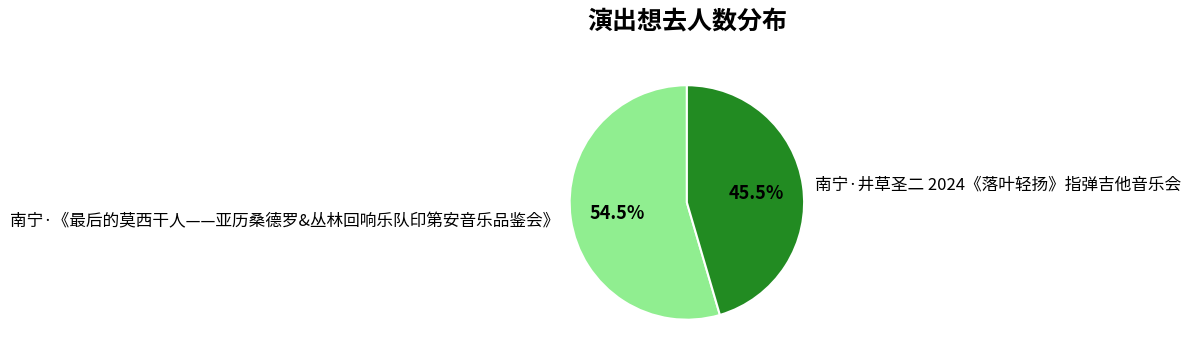

True or false: 南宁·《最后的莫西干人——亚历桑德罗&丛林回响乐队印第安音乐品鉴会》 accounts for 67% of the total.

False